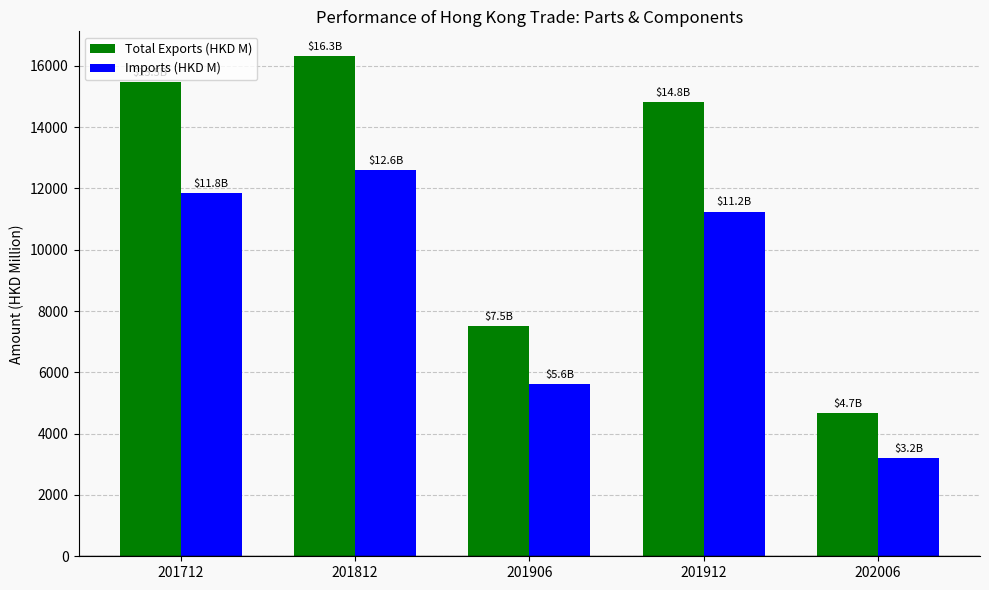

Is it true that Imports (HKD M) equals 11245.0 at 201912?

True